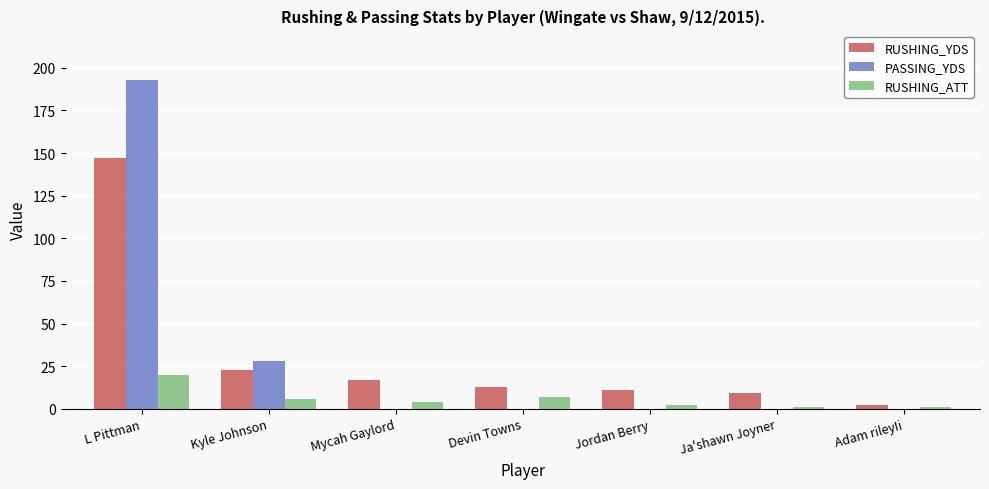

Reading left to right, extract all data points from this chart.

RUSHING_YDS: L Pittman=147	Kyle Johnson=23	Mycah Gaylord=17	Devin Towns=13	Jordan Berry=11	Ja'shawn Joyner=9	Adam rileyIi=2
PASSING_YDS: L Pittman=193	Kyle Johnson=28	Mycah Gaylord=0	Devin Towns=0	Jordan Berry=0	Ja'shawn Joyner=0	Adam rileyIi=0
RUSHING_ATT: L Pittman=20	Kyle Johnson=6	Mycah Gaylord=4	Devin Towns=7	Jordan Berry=2	Ja'shawn Joyner=1	Adam rileyIi=1